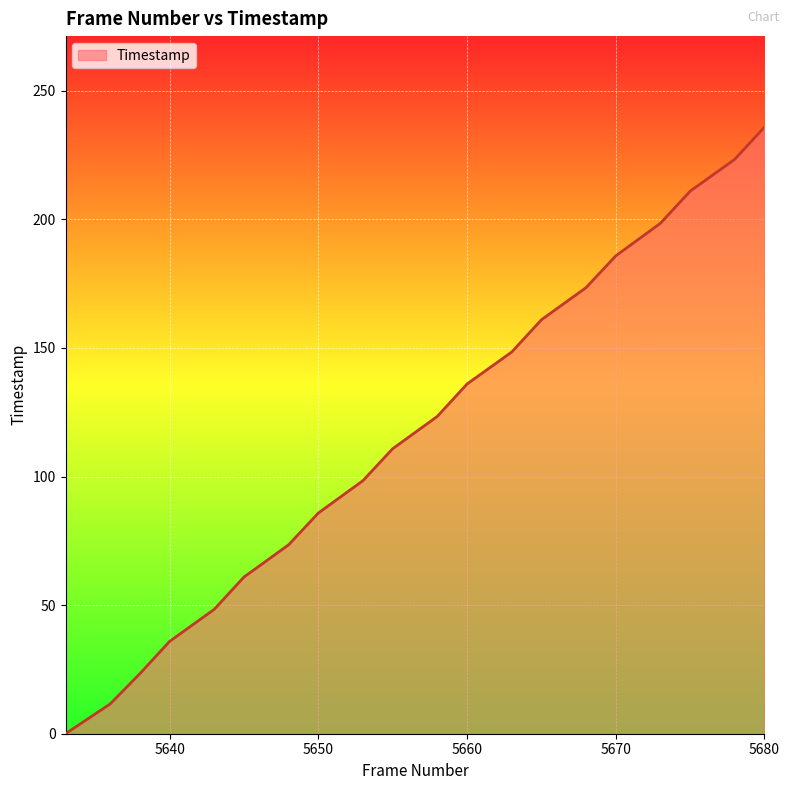

What is the maximum value shown in the chart?

235.9